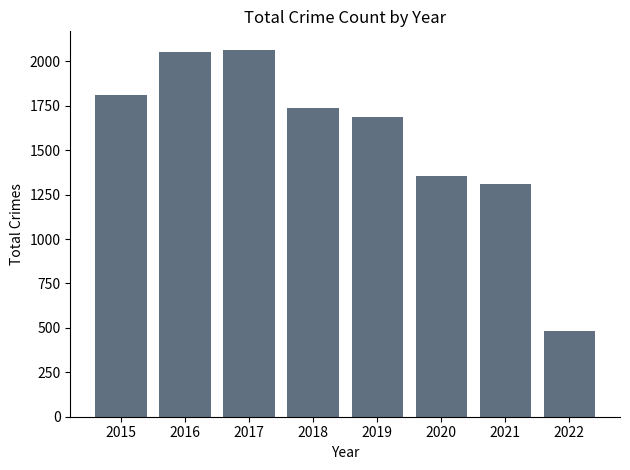

What is the difference between the second highest and minimum values?

1571